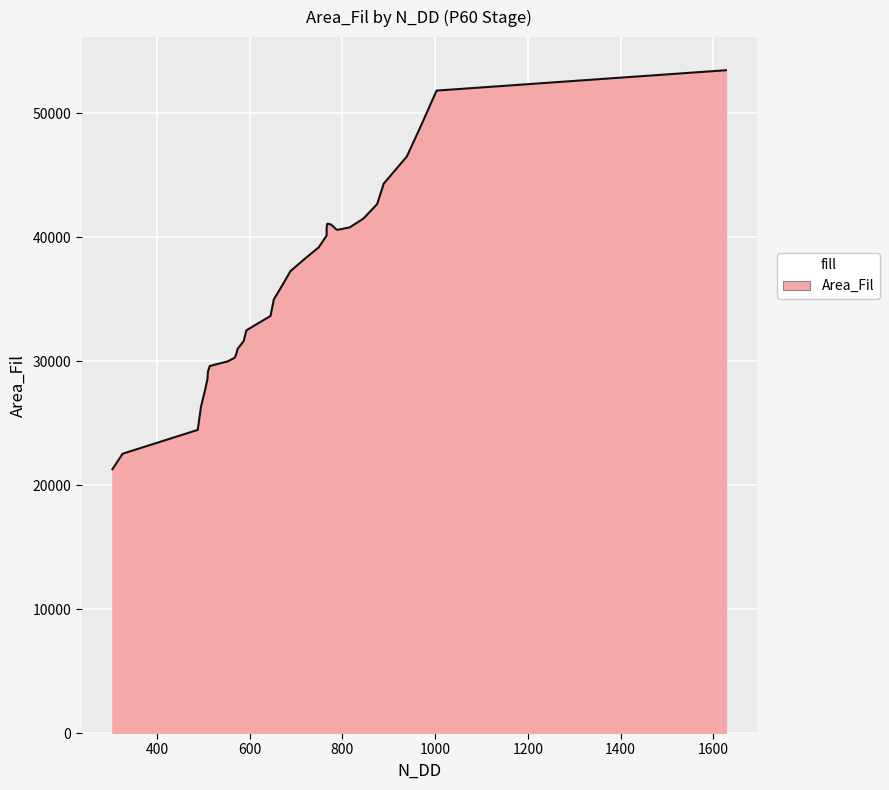

The chart shows a value of 19821.9 at 593. True or false?

False